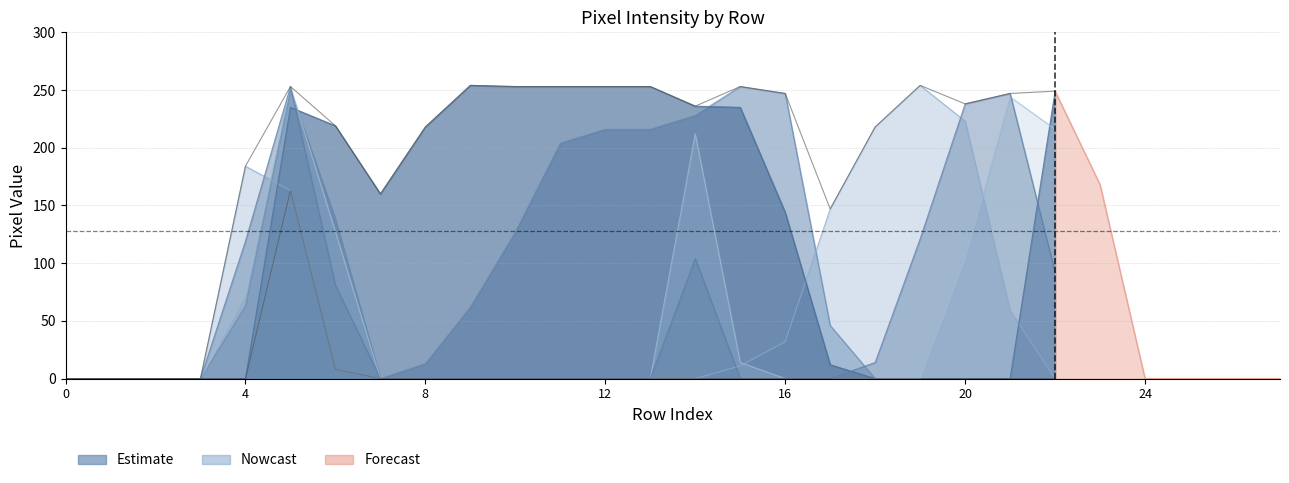

How many data points does each series have?

28